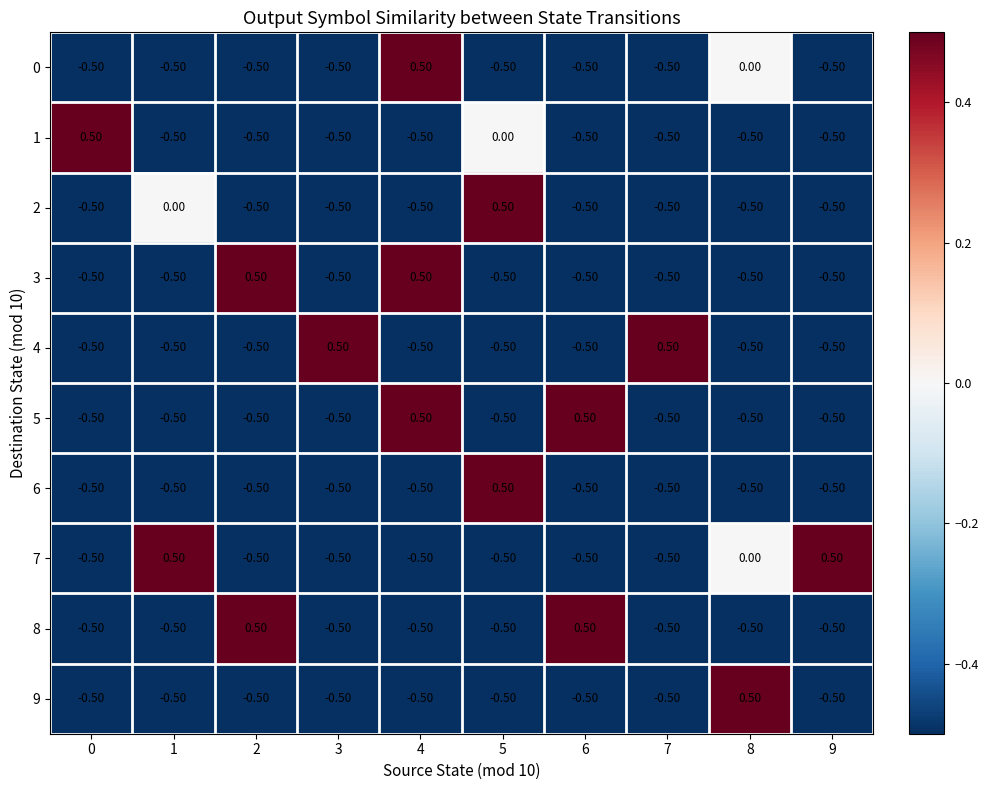

What is the spread (max minus min) of values at 9?

1.0